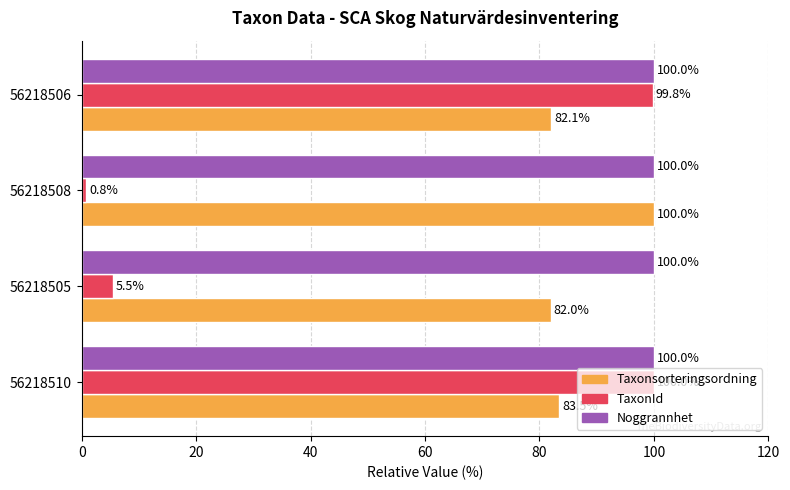

What is the sum of all Taxonsorteringsordning values?

347.6